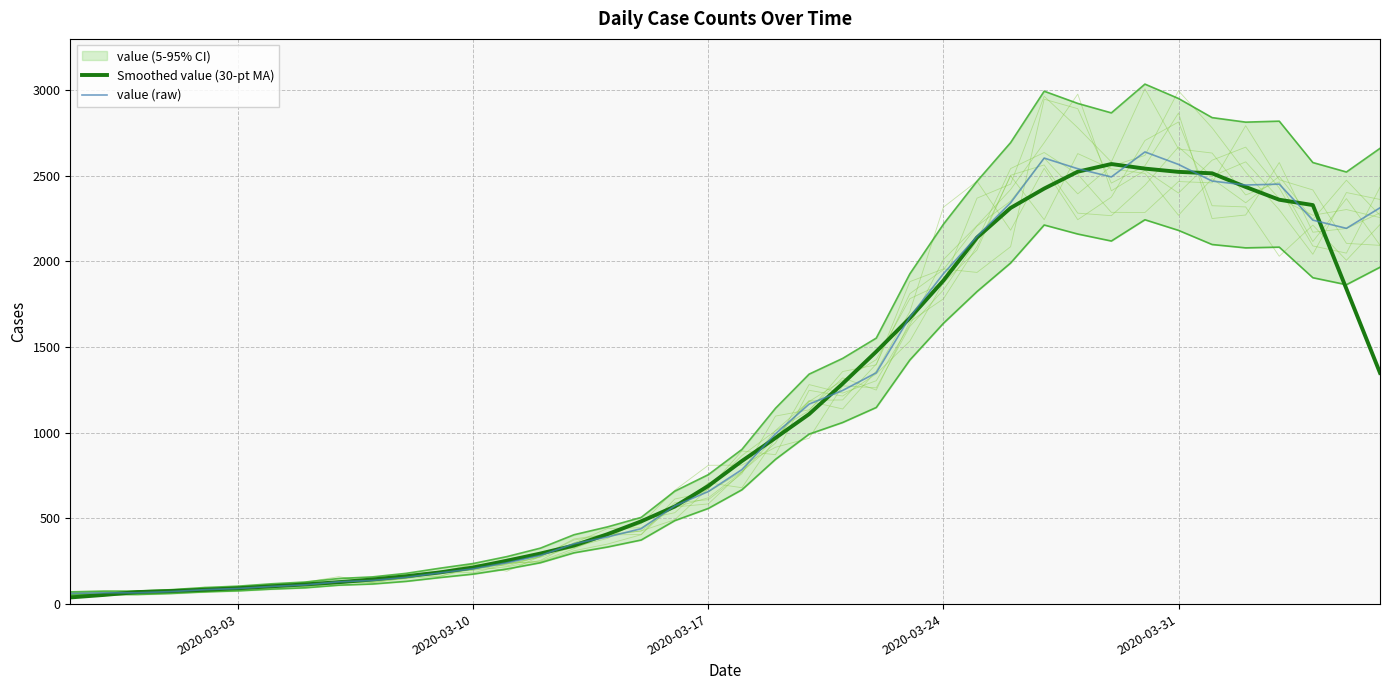

What is the maximum value for Smoothed value (30-pt MA)?

2568.4